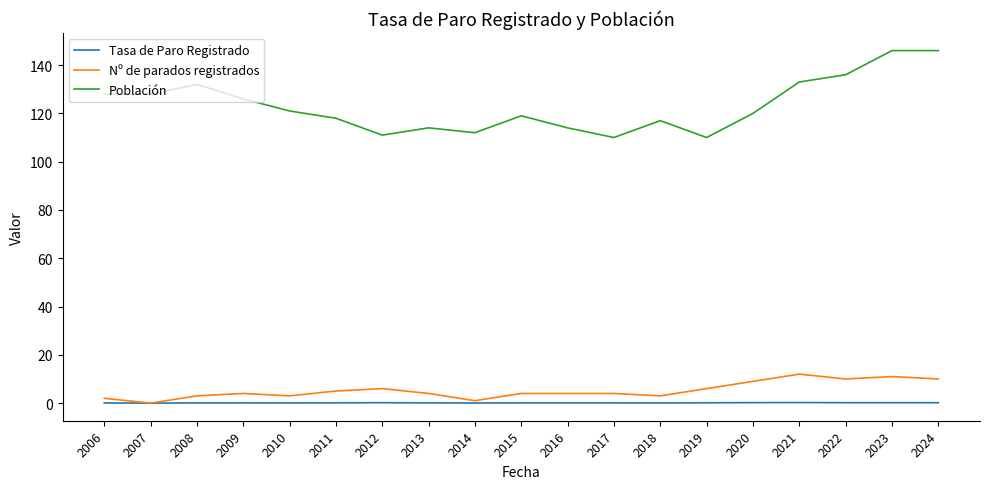

Rank the series at 2011 from lowest to highest value.

Tasa de Paro Registrado, Nº de parados registrados, Población